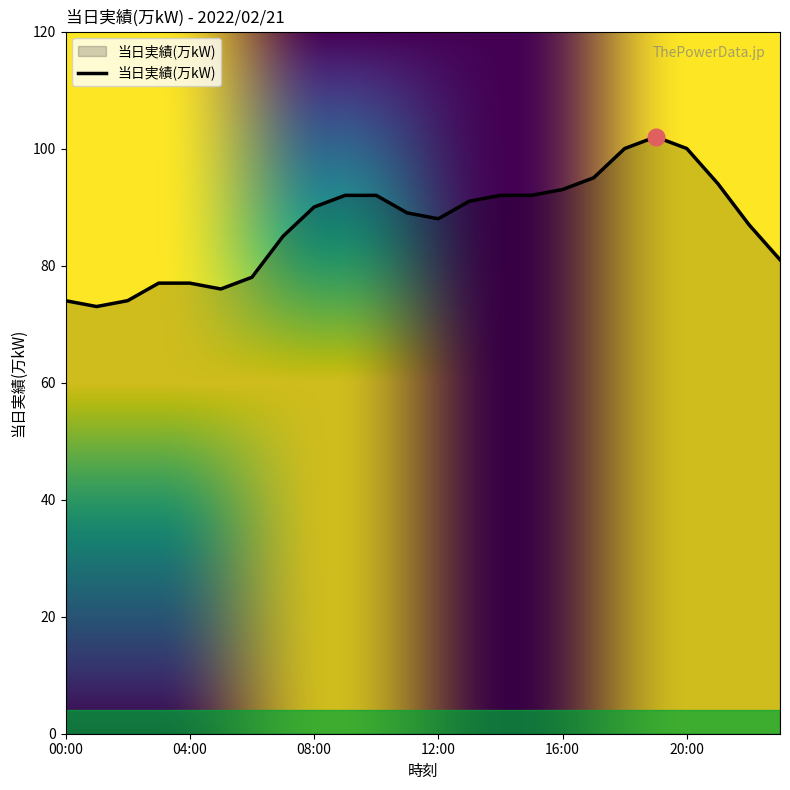

What is the greatest value displayed?

102